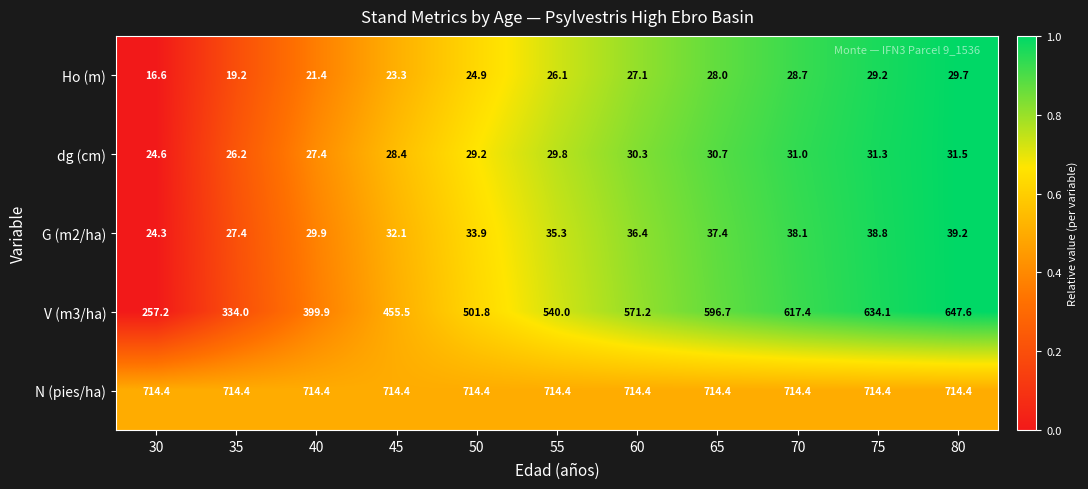

Which series changed the most between 50 and 80?

V (m3/ha)